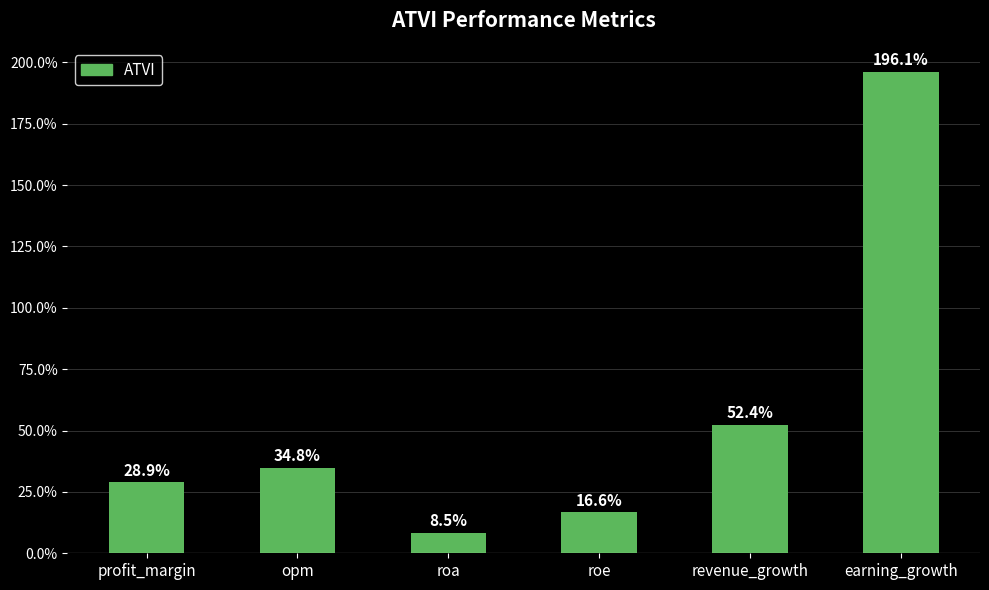

What is the value of the 2nd bar from the left?

34.8